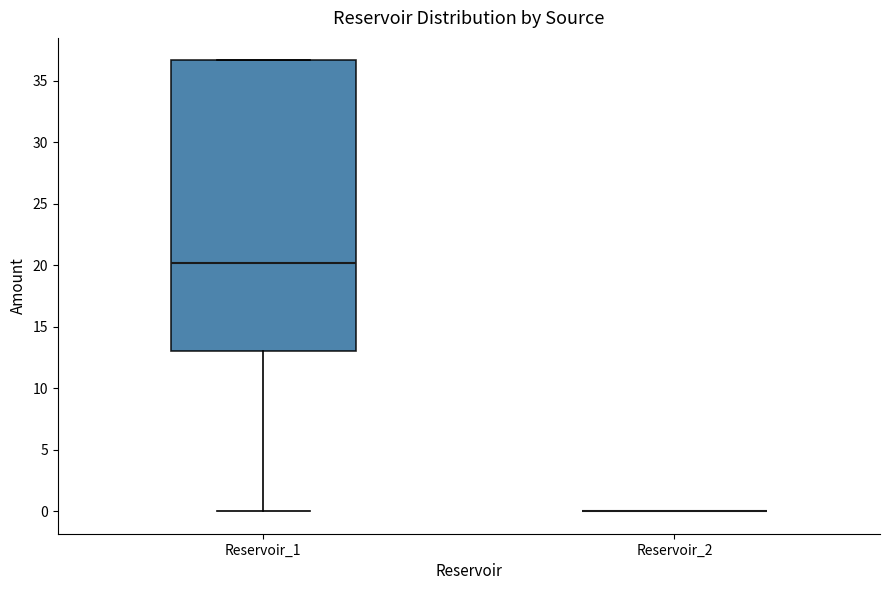

Reading left to right, read every box against the y-axis: the position of its median line, the range the box covers, and the ends of its whiskers. The values are not printed on the chart, so give them approximately, as read against the axis.

Reservoir_1: median 20.0, box 13.0 to 36.5, whiskers 0.0 to 36.5
Reservoir_2: box collapsed to a line at 0.0, whiskers 0.0 to 0.0